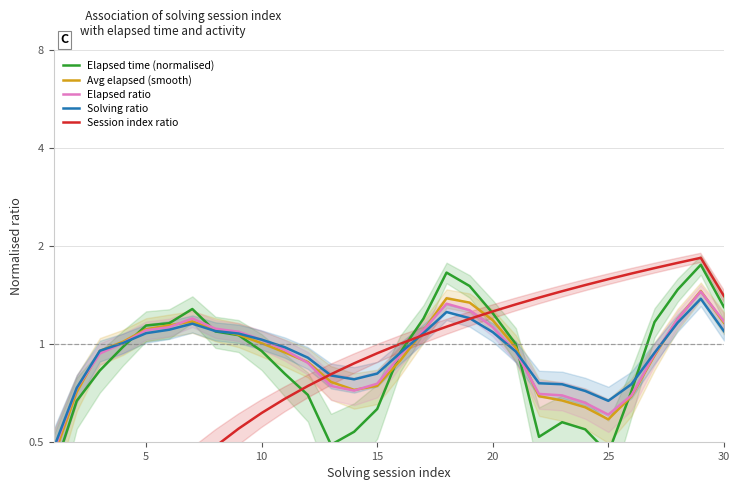

Which series has the largest range (max minus min)?

Session index ratio